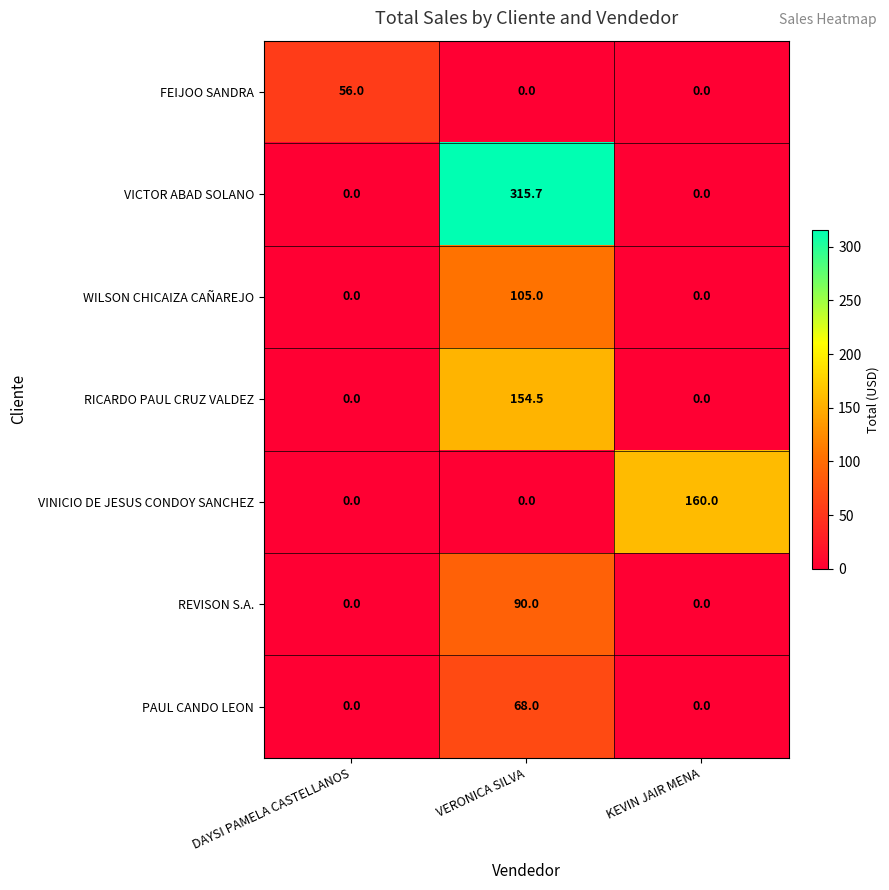

Which category has the highest value across all series?

VERONICA SILVA